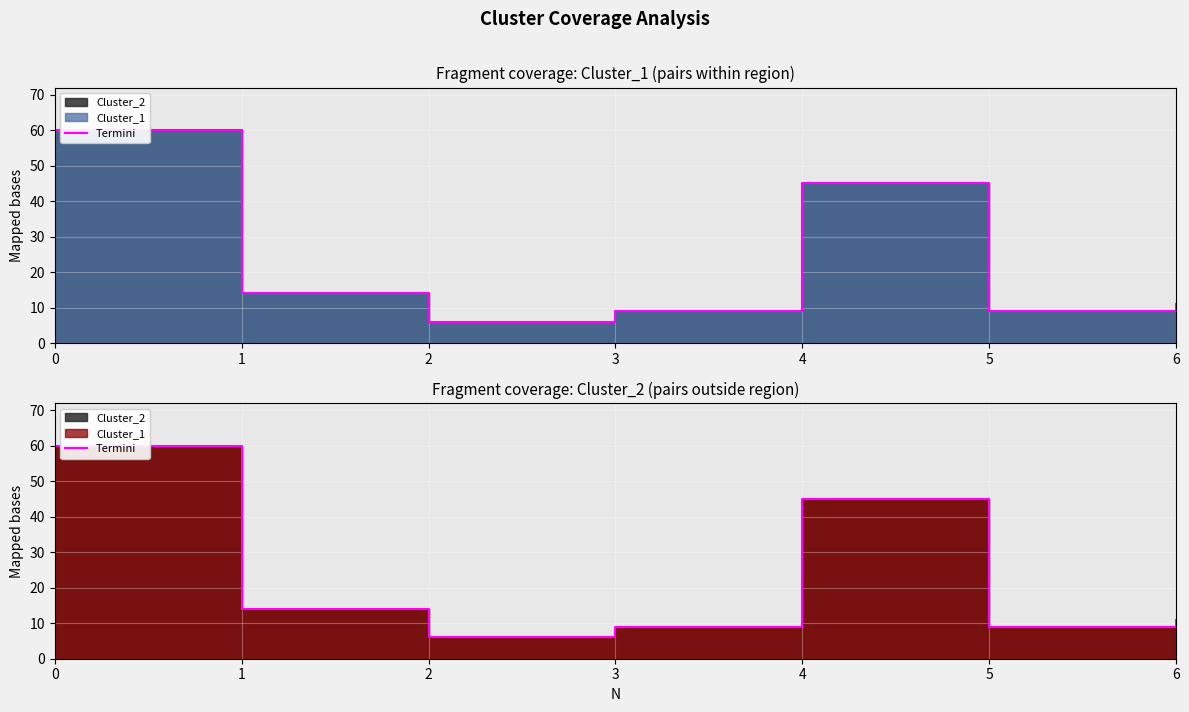

What is the value of the 6th point from the left?

9